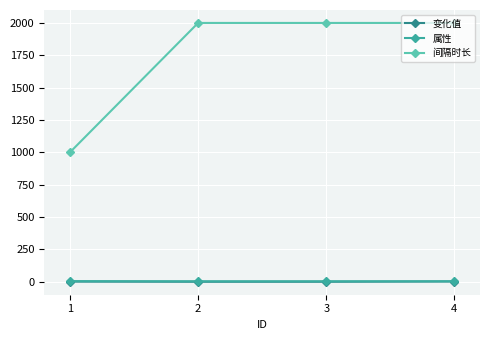

What is the spread (max minus min) of values at 4?

1999.0